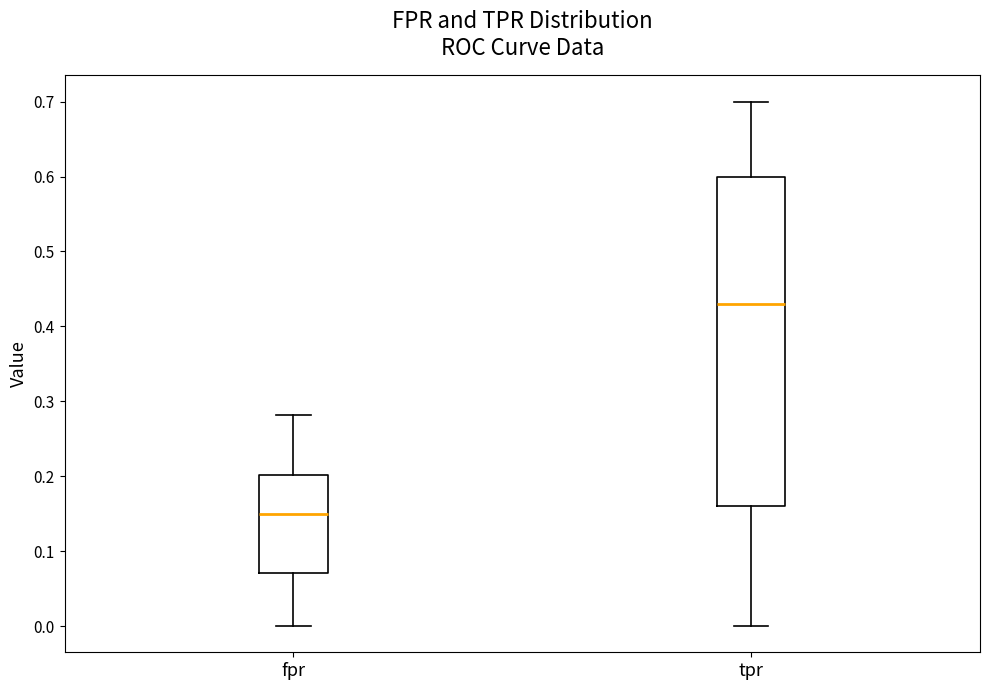

Where is the lower edge of the box for tpr on the y-axis? The values are not printed on the chart, so give them approximately, as read against the axis.

0.16